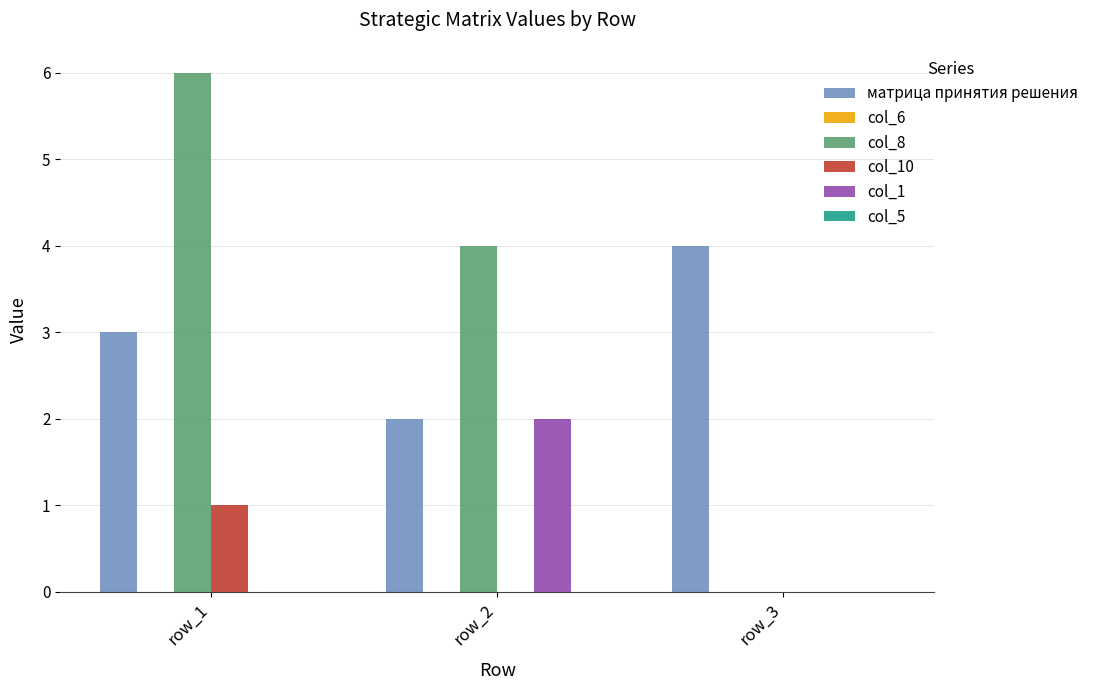

Reading left to right, list all the values displayed in this chart.

матрица принятия решения: row_1=3	row_2=2	row_3=4
col_8: row_1=6	row_2=4	row_3=0
col_10: row_1=1	row_2=0	row_3=0
col_1: row_1=0	row_2=2	row_3=0